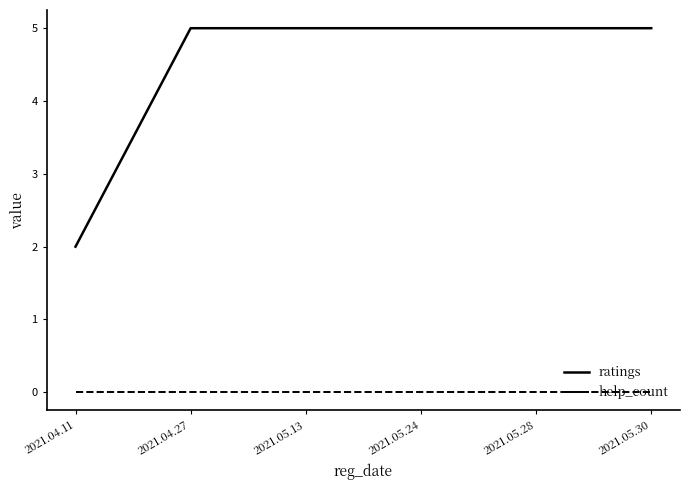

What position from the right is 2021.05.24?

3